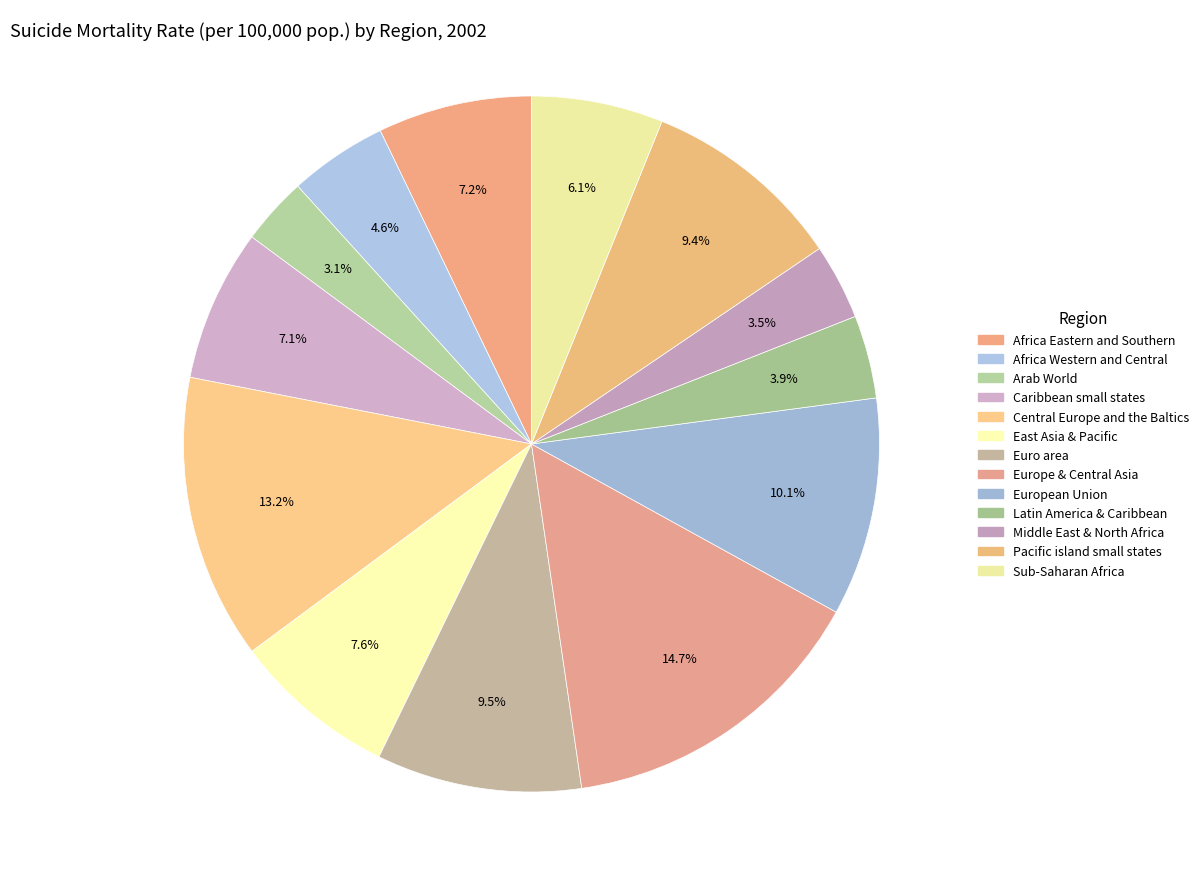

Count the number of slices in the pie.

13